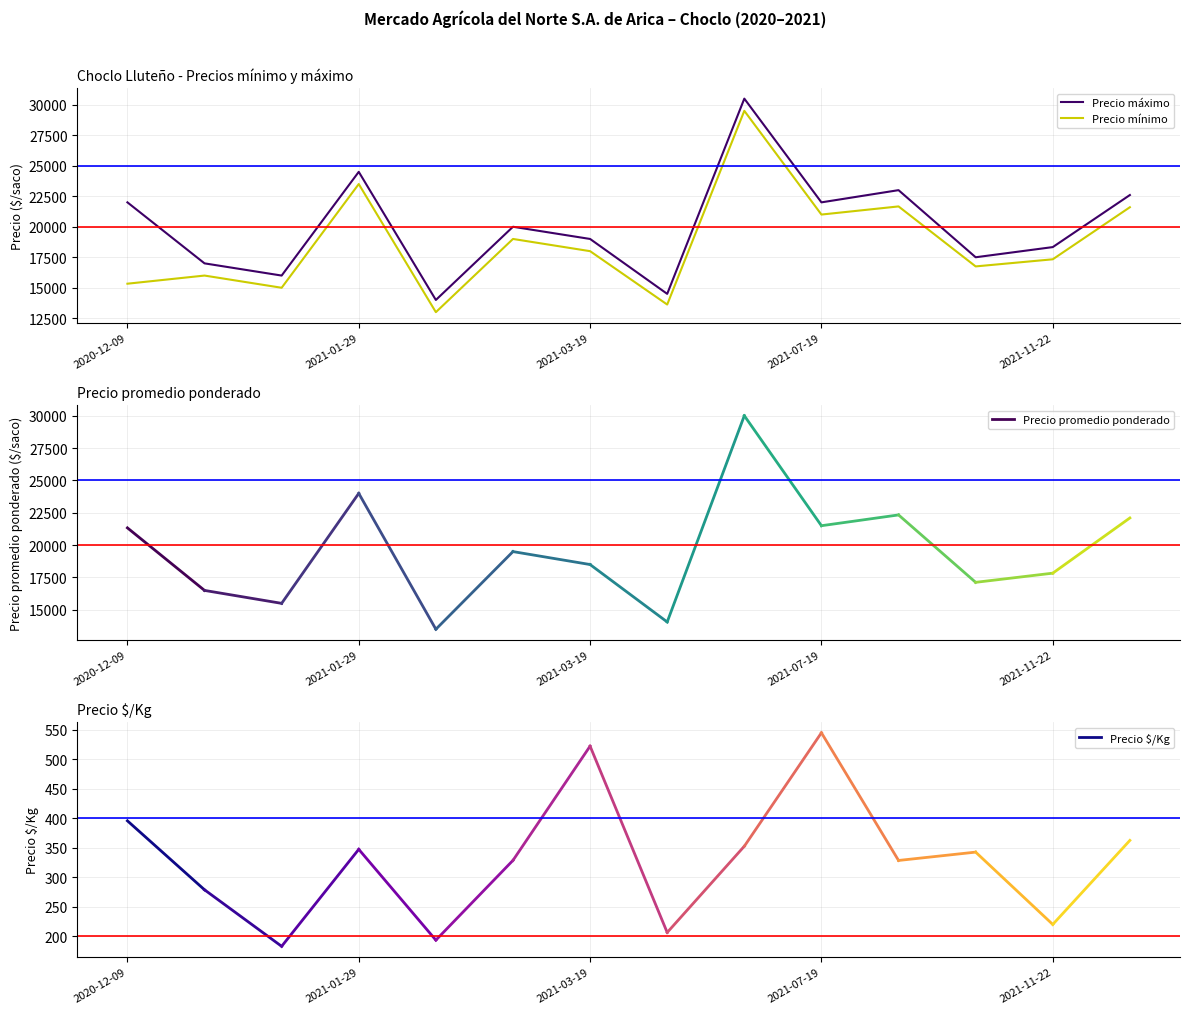

What is the difference between the maximum and minimum values in the Precio mínimo series?

16500.0